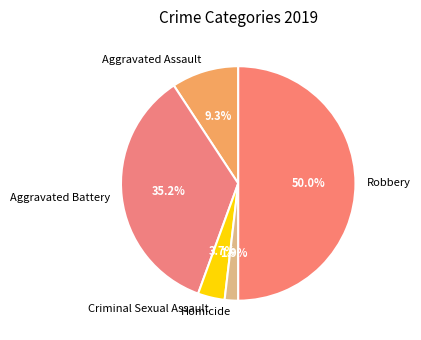

To the nearest percent, what is the combined percentage of Robbery and Homicide?

52%